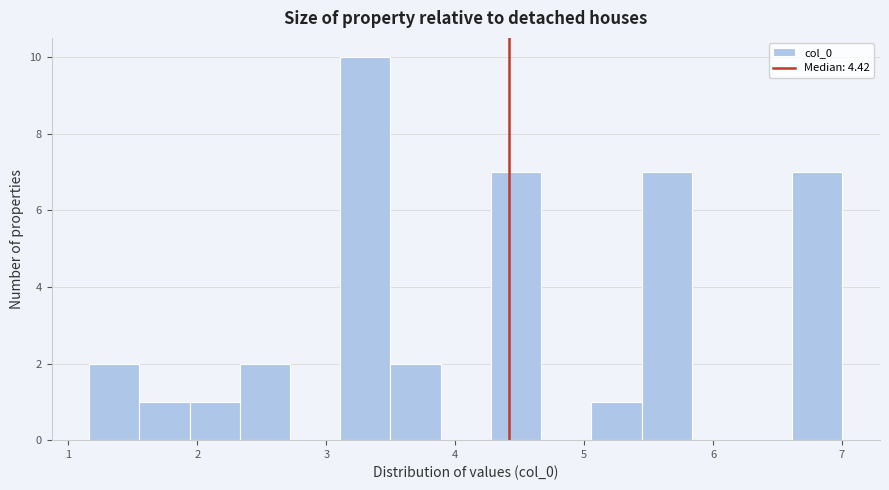

Read against the x-axis, roughly where is the centre of the tallest bar?

3.3